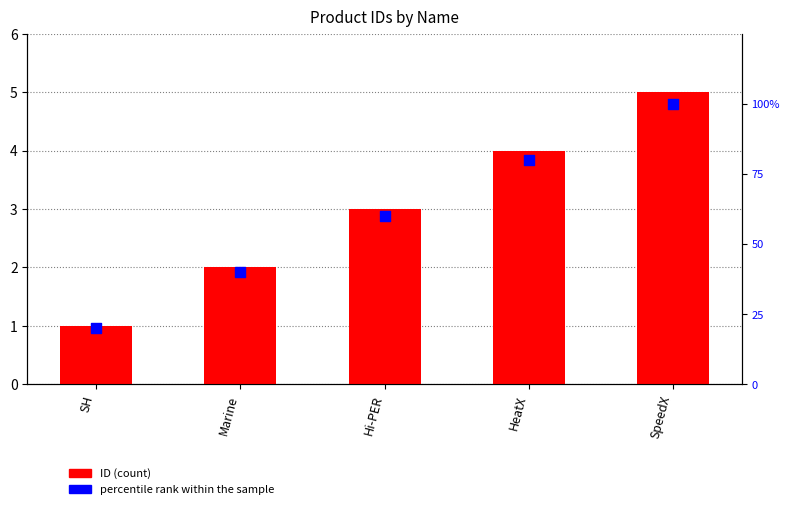

At which category is the sum across all series the highest?

SpeedX